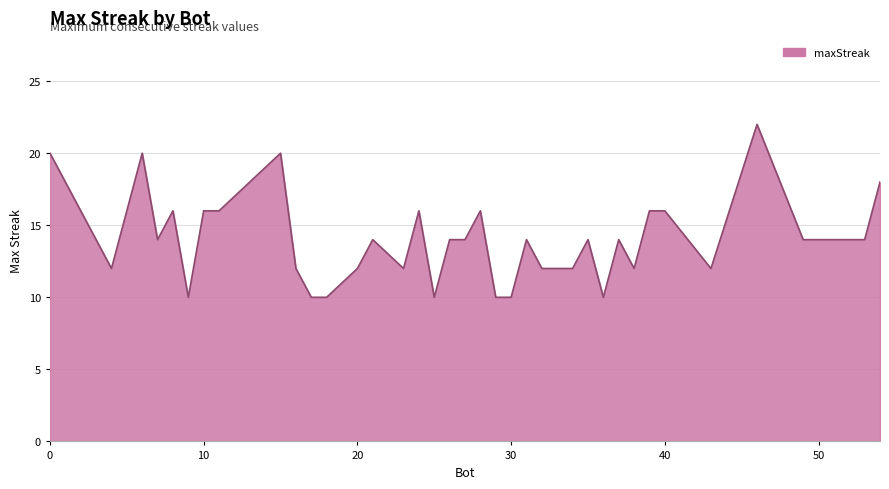

What is the difference between the maximum and minimum values?

12